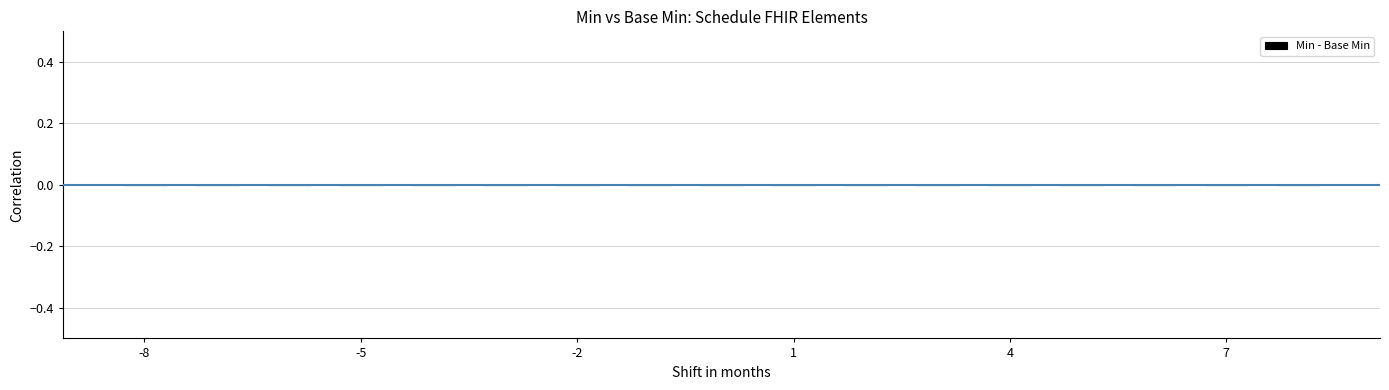

Is the value of Base Min at Schedule.planningHorizon greater than the value of Min at Schedule.identifier?

No